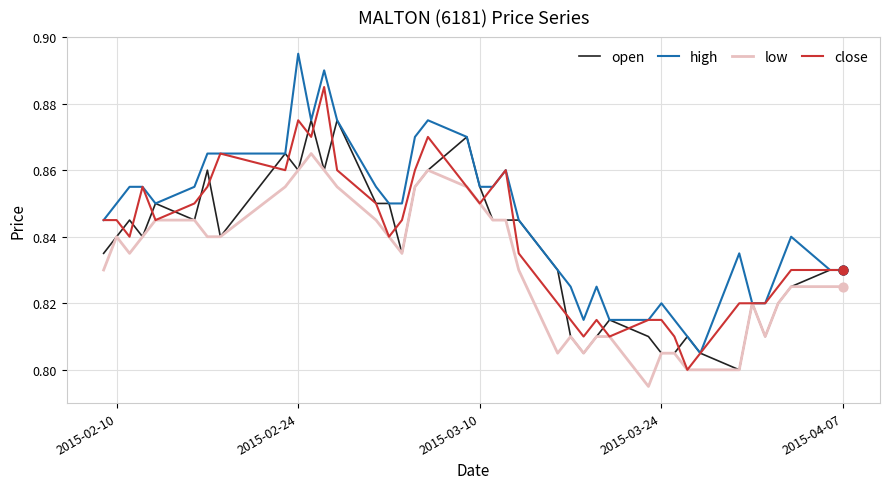

Which series has the largest total across all categories?

high